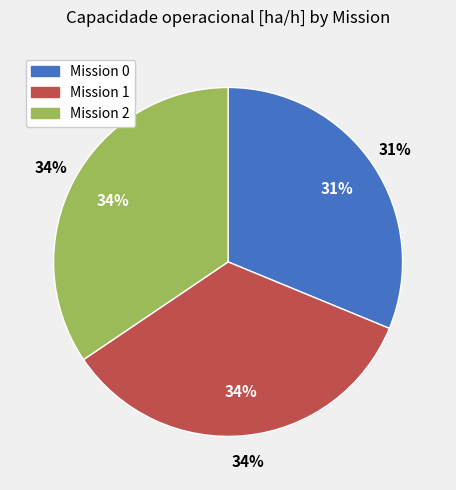

To the nearest percent, what percentage of the pie is 1?

34%